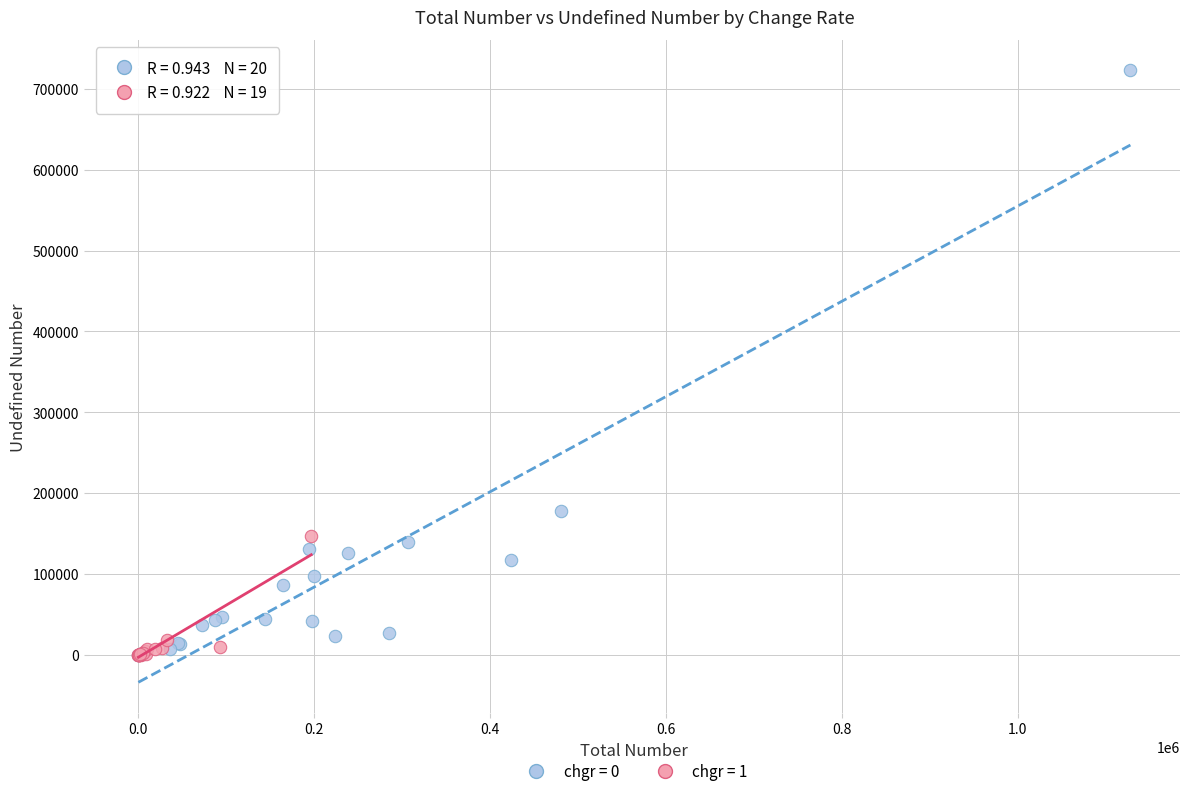

Which series has the widest spread of Y values?

chgr = 0